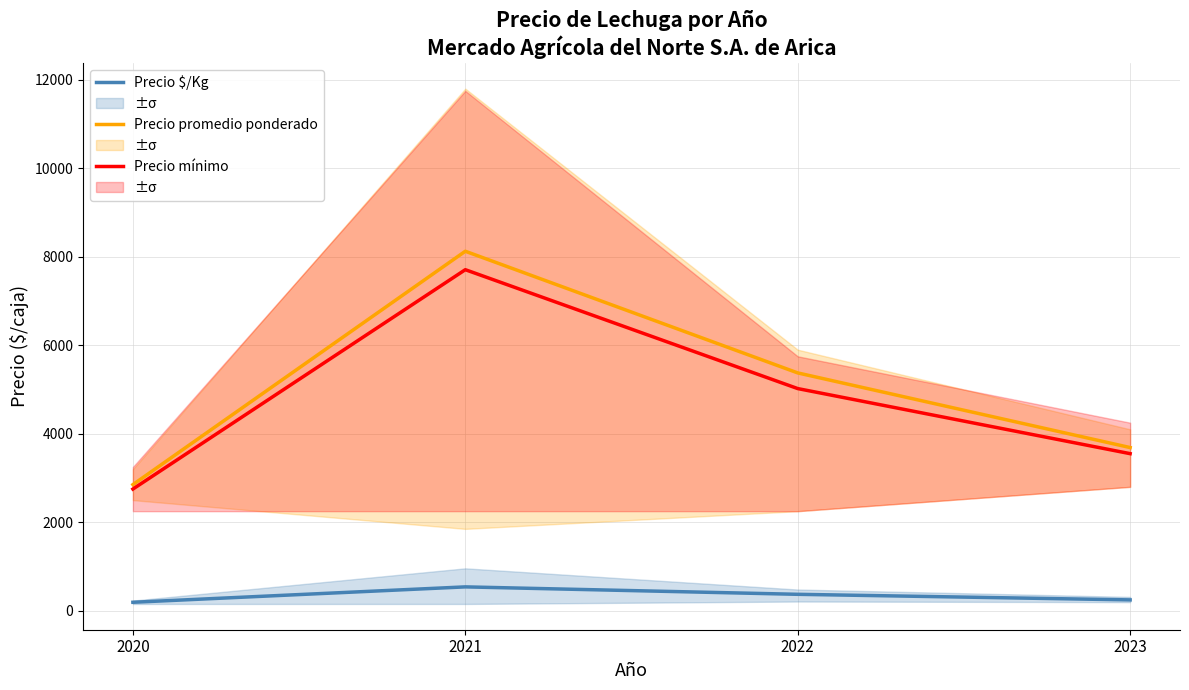

What is the value of the Precio mínimo point at the 4th from the left?

3550